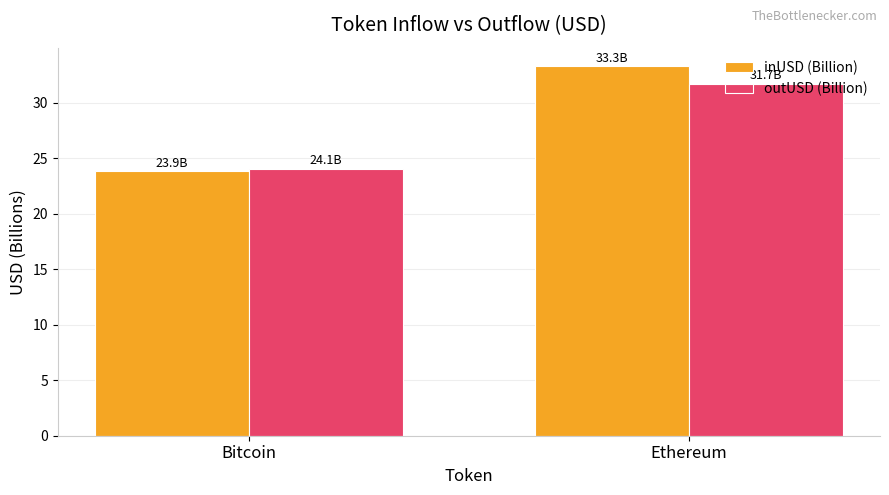

List the labels in order of inUSD (Billion) value, smallest first.

Bitcoin, Ethereum